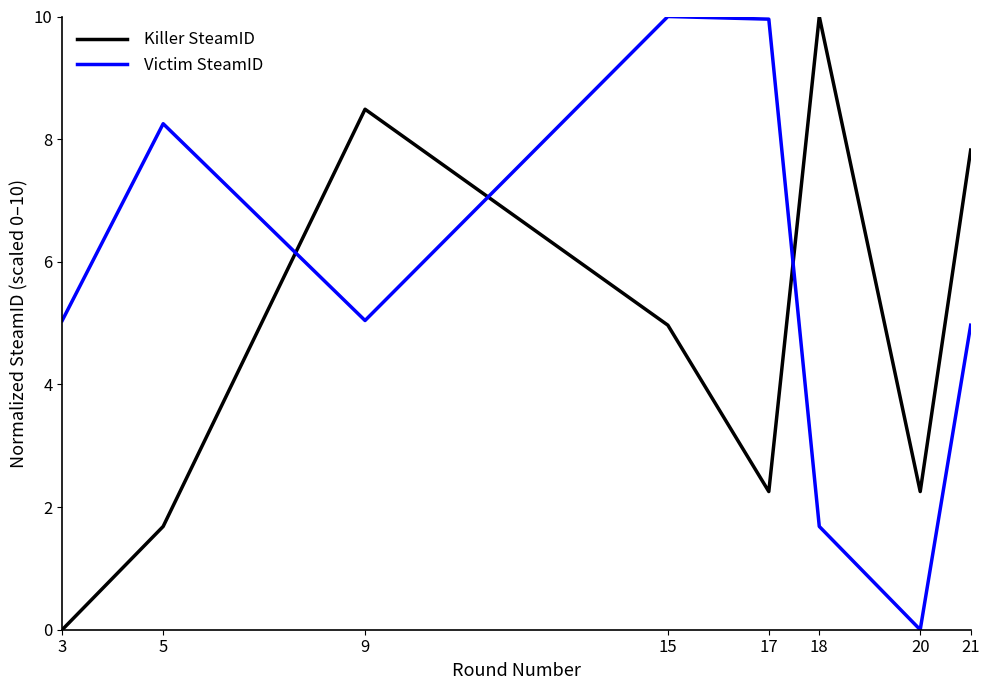

Count the number of categories in the chart.

8